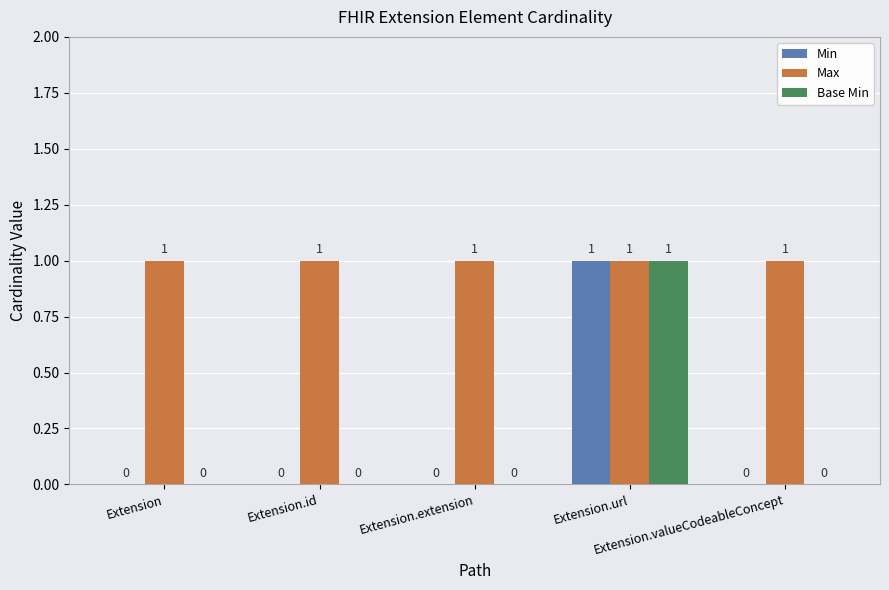

Reading right to left, what are all the values shown in this chart?

Min: 0	1	0	0	0
Max: 1	1	1	1	1
Base Min: 0	1	0	0	0